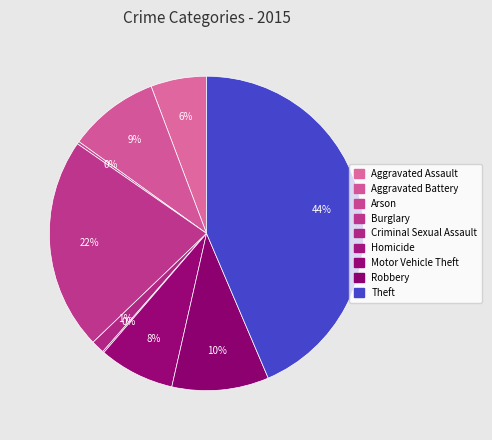

What percentage is NOT represented by Arson?

99.7%